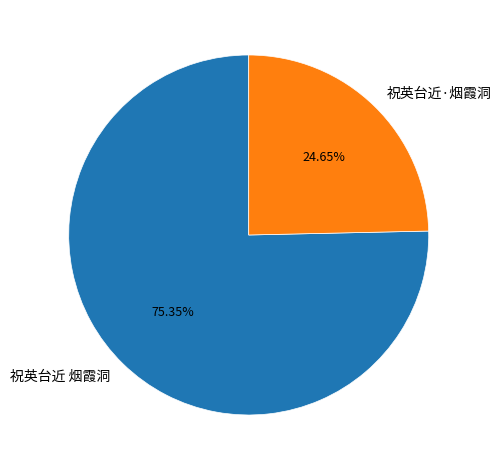

What percentage is the 祝英台近·烟霞洞 slice, to the nearest percent?

25%